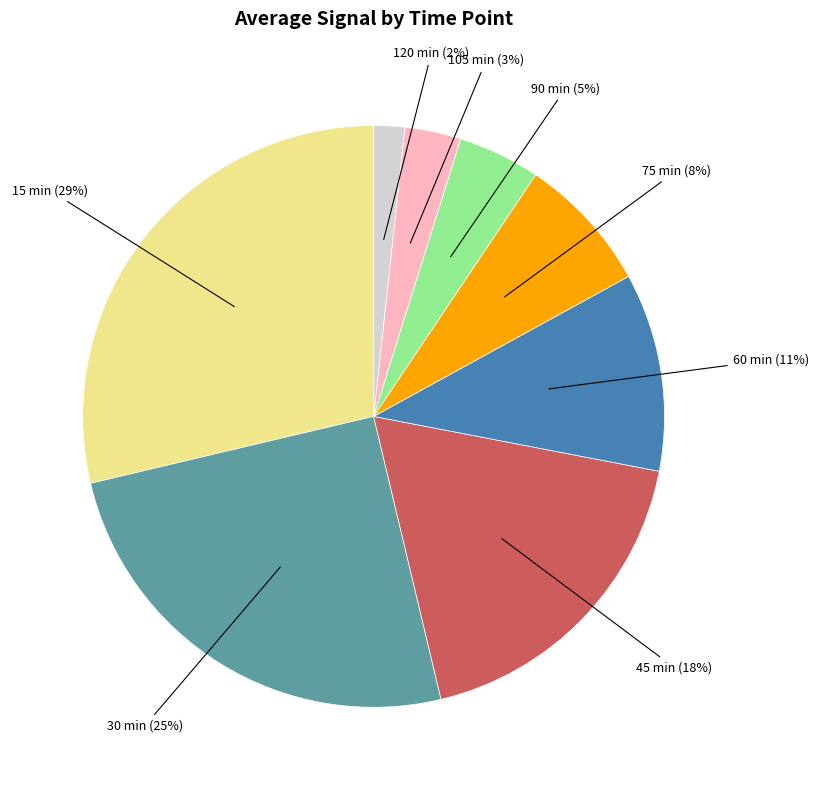

Which slice is the largest?

15 min